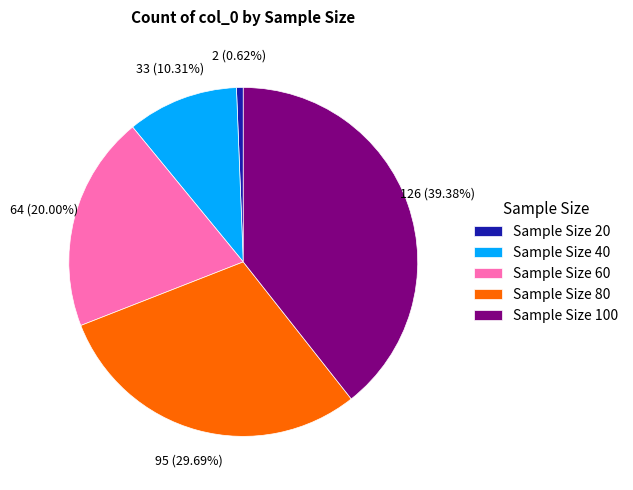

To the nearest percent, what percentage of the pie is Sample Size 100?

39%